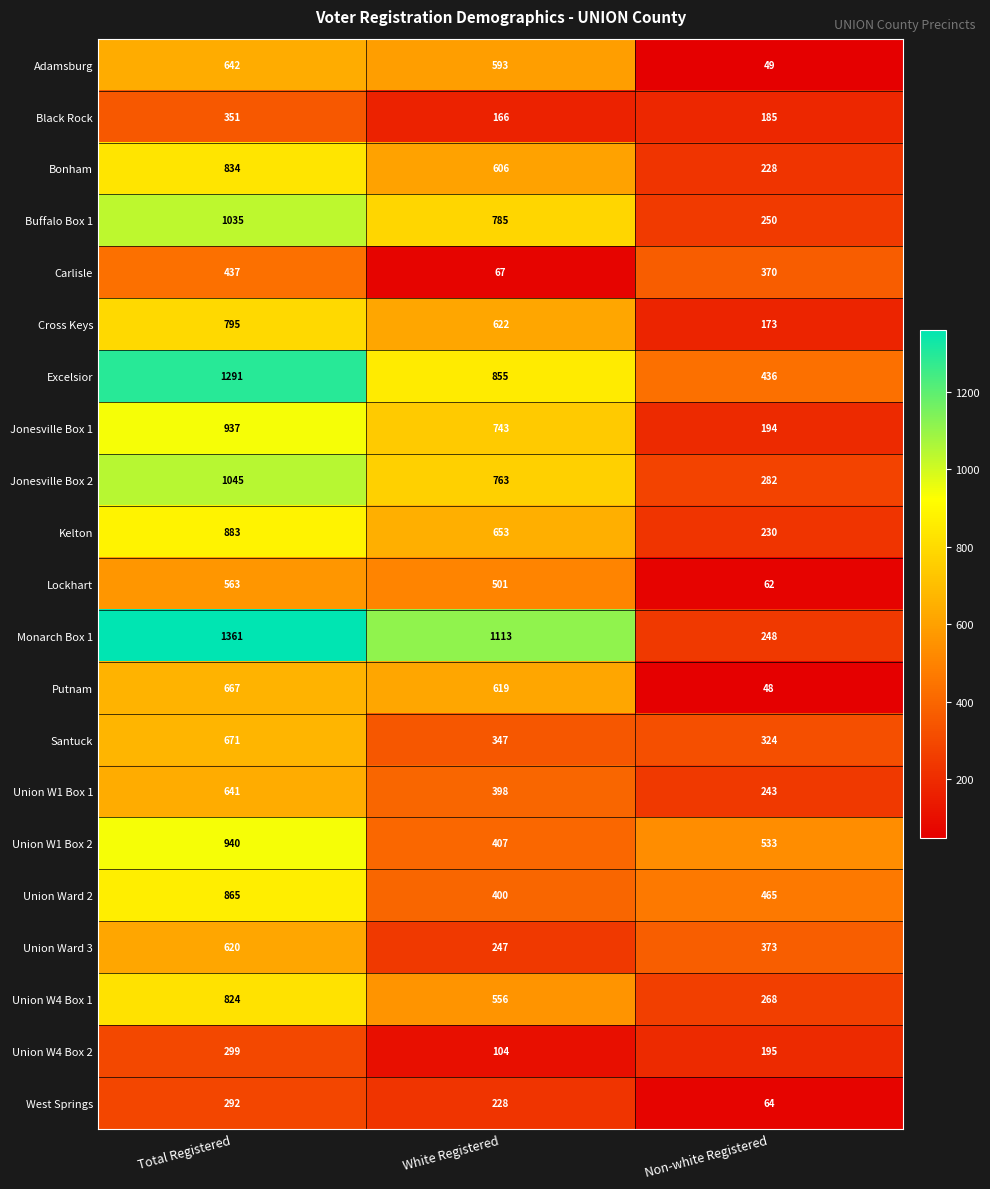

What is the difference between the maximum and second lowest values in the Santuck series?

324